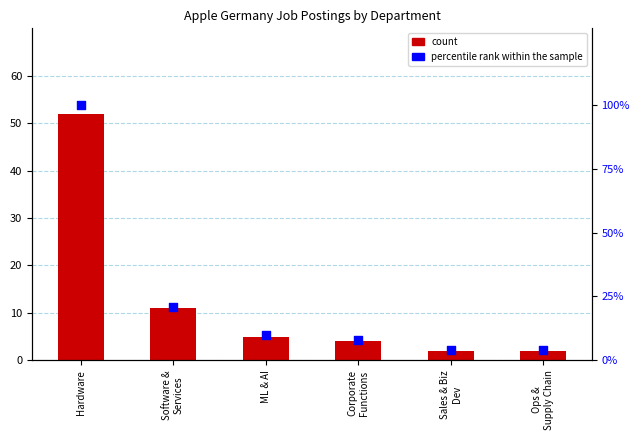

Which series reaches the minimum Y coordinate?

count